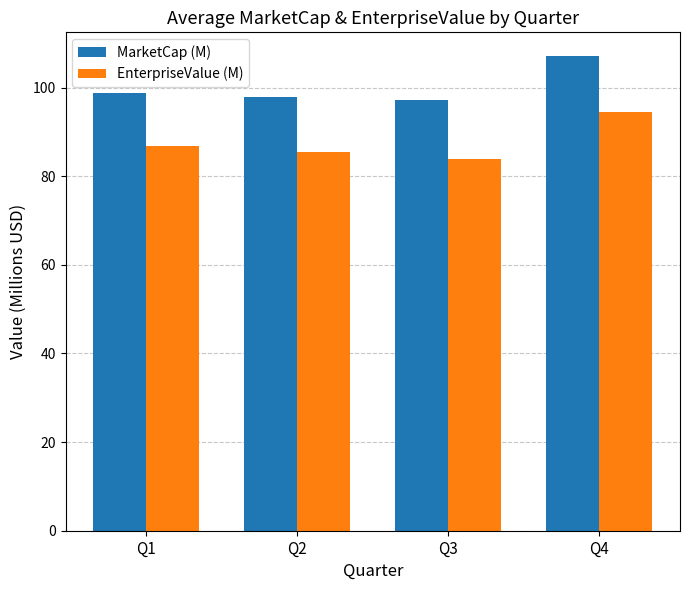

What is the total value across all series at Q3?

181.1